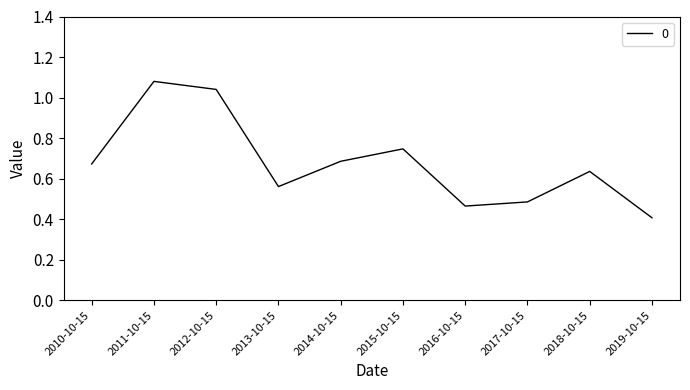

The value at 2013-10-15 is 0.2. True or false?

False